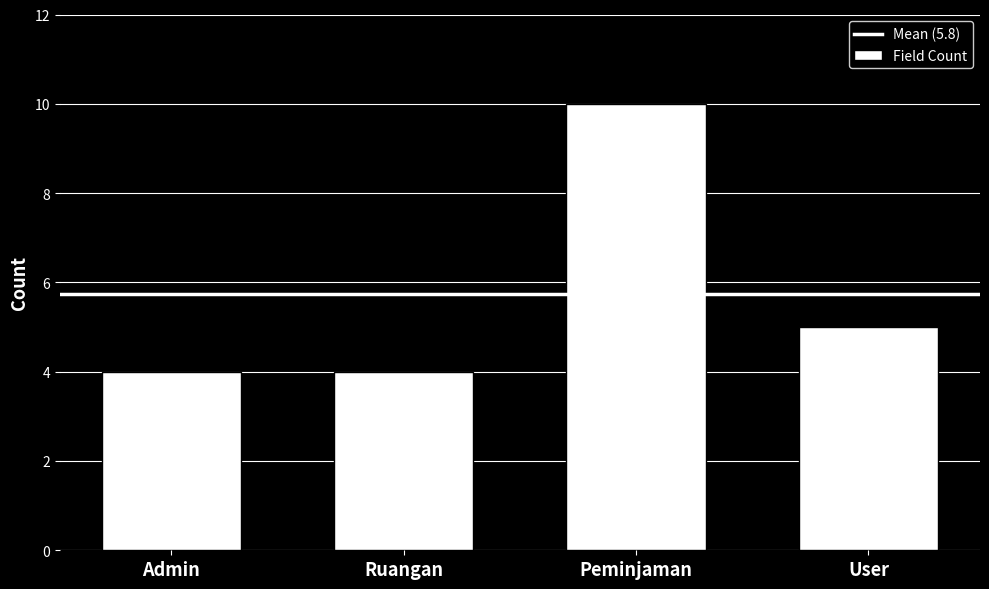

What is the label of the 1st bar from the right?

User